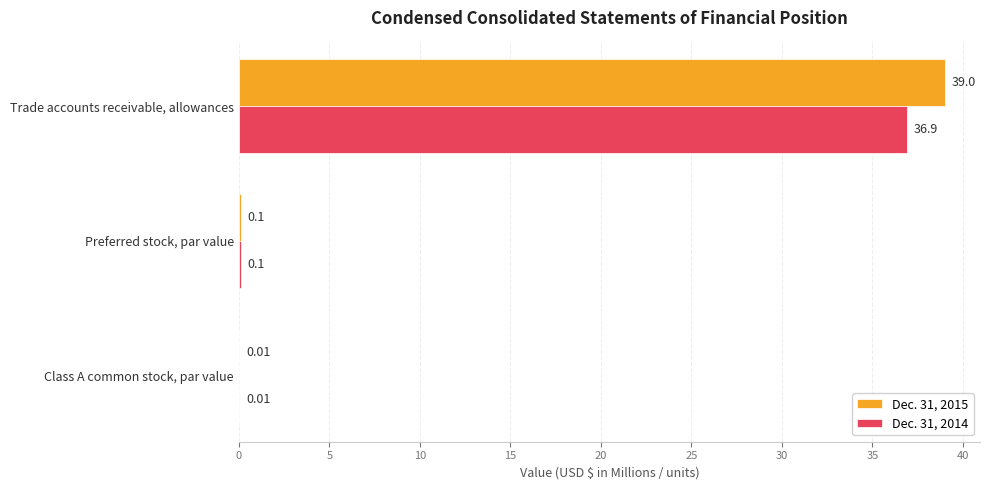

At which label is Dec. 31, 2015 closest to 19?

Preferred stock, par value